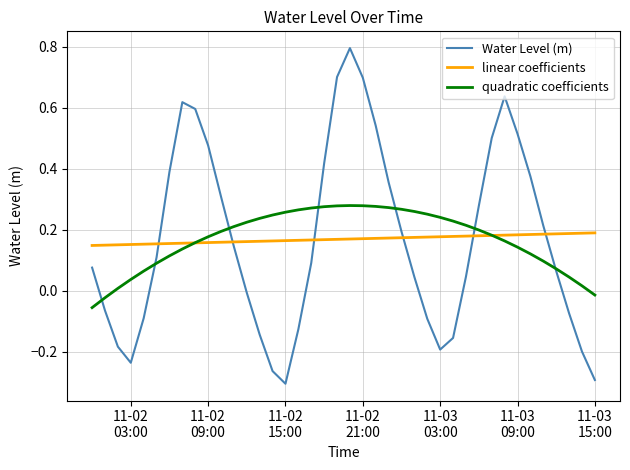

Is this an area chart (filled region under the line)?

No